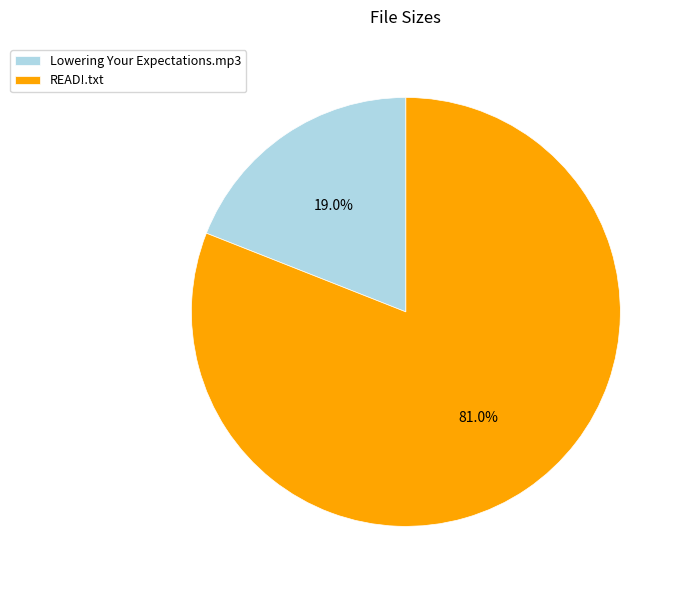

True or false: Lowering Your Expectations.mp3 accounts for 19% of the total.

True